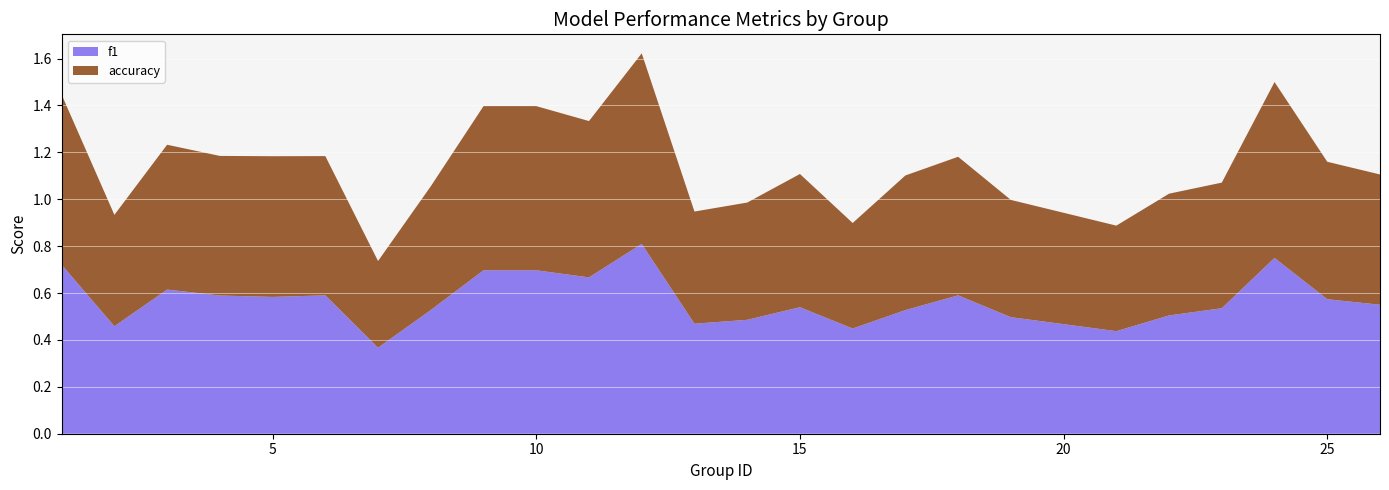

What is the total value across all series at 15?

1.1